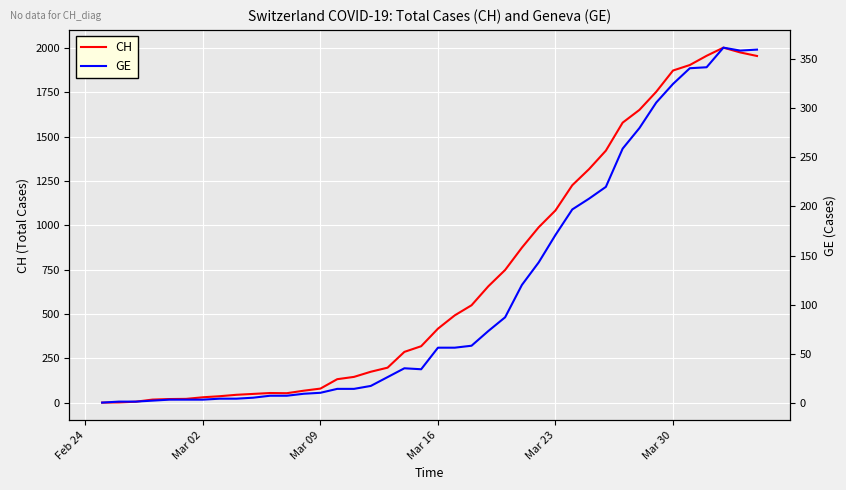

What is the maximum value for CH?

2002